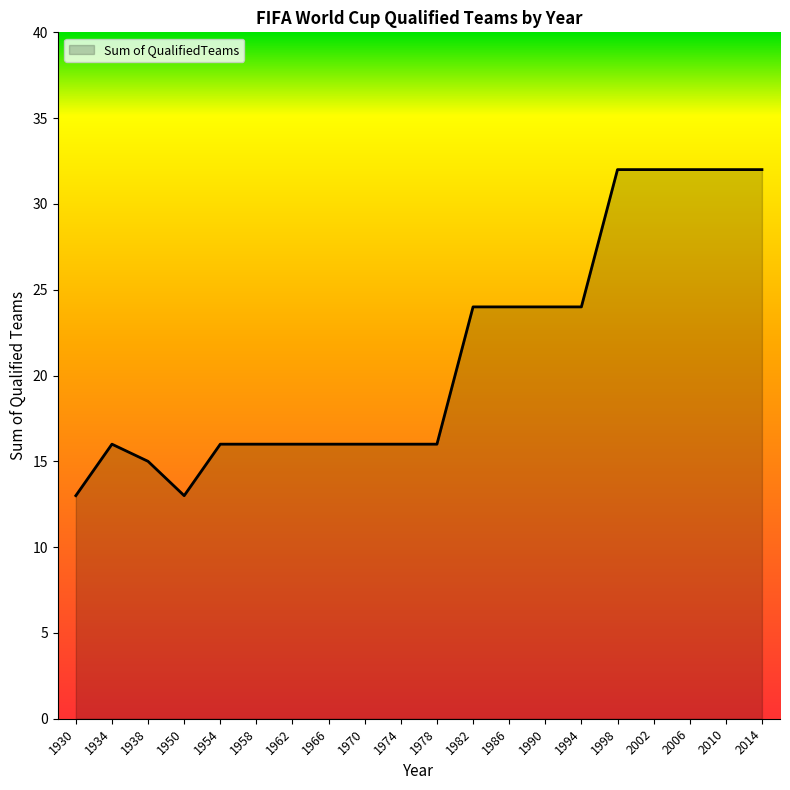

What is the maximum value shown in the chart?

32